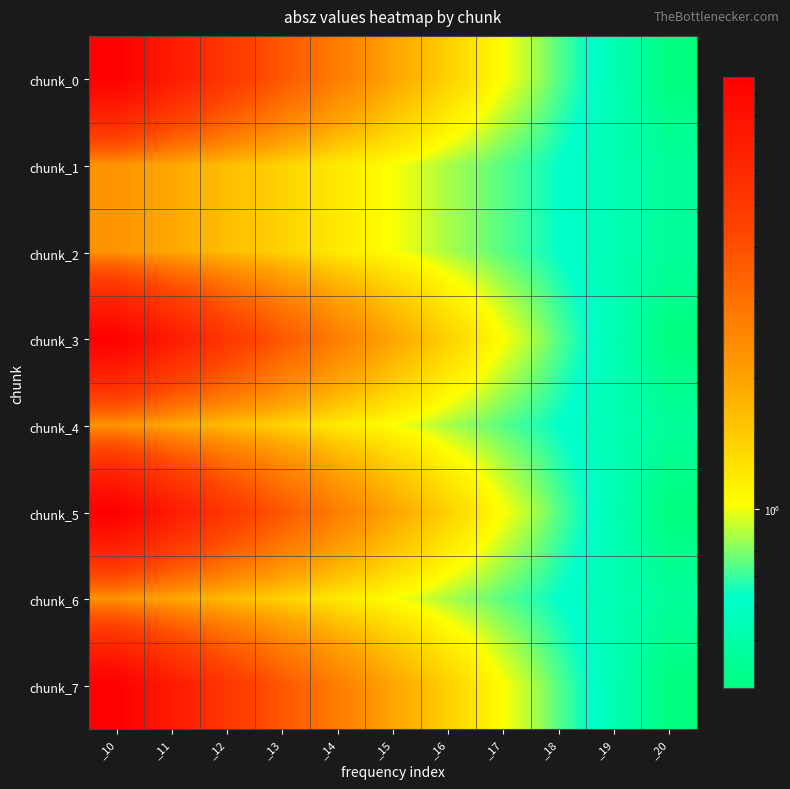

Reading right to left, list all the values displayed in this chart.

chunk_0: _20=387128	_19=535121	_18=739617	_17=1022220	_16=1412710	_15=1952280	_14=2697790	_13=3727720	_12=5150480	_11=7115680	_10=9829660
chunk_1: _20=460840	_19=539690	_18=632043	_17=740245	_16=867008	_15=1015320	_14=1189100	_13=1392450	_12=1630940	_11=1910410	_10=2236510
chunk_2: _20=460840	_19=539690	_18=632043	_17=740245	_16=867008	_15=1015320	_14=1189100	_13=1392450	_12=1630940	_11=1910410	_10=2236510
chunk_3: _20=387128	_19=535121	_18=739617	_17=1022220	_16=1412710	_15=1952280	_14=2697790	_13=3727720	_12=5150480	_11=7115680	_10=9829660
chunk_4: _20=460840	_19=539690	_18=632043	_17=740245	_16=867008	_15=1015320	_14=1189100	_13=1392450	_12=1630940	_11=1910410	_10=2236510
chunk_5: _20=387128	_19=535121	_18=739617	_17=1022220	_16=1412710	_15=1952280	_14=2697790	_13=3727720	_12=5150480	_11=7115680	_10=9829660
chunk_6: _20=460840	_19=539690	_18=632043	_17=740245	_16=867008	_15=1015320	_14=1189100	_13=1392450	_12=1630940	_11=1910410	_10=2236510
chunk_7: _20=387128	_19=535121	_18=739617	_17=1022220	_16=1412710	_15=1952280	_14=2697790	_13=3727720	_12=5150480	_11=7115680	_10=9829660